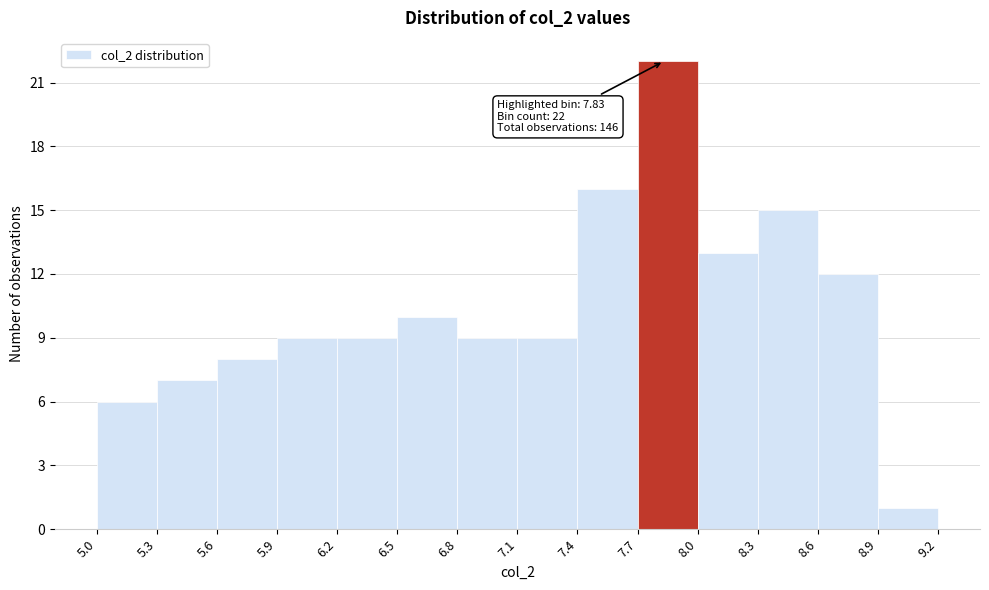

Over which range of the x-axis is the bar tallest?

7.7 to 8.0